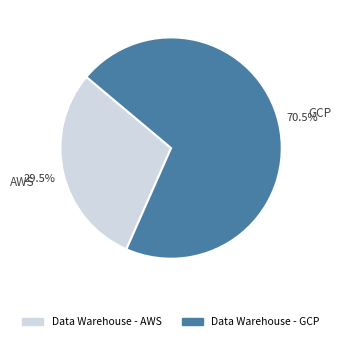

To the nearest percent, what is the combined percentage of Data Warehouse - GCP and Data Warehouse - AWS?

100%